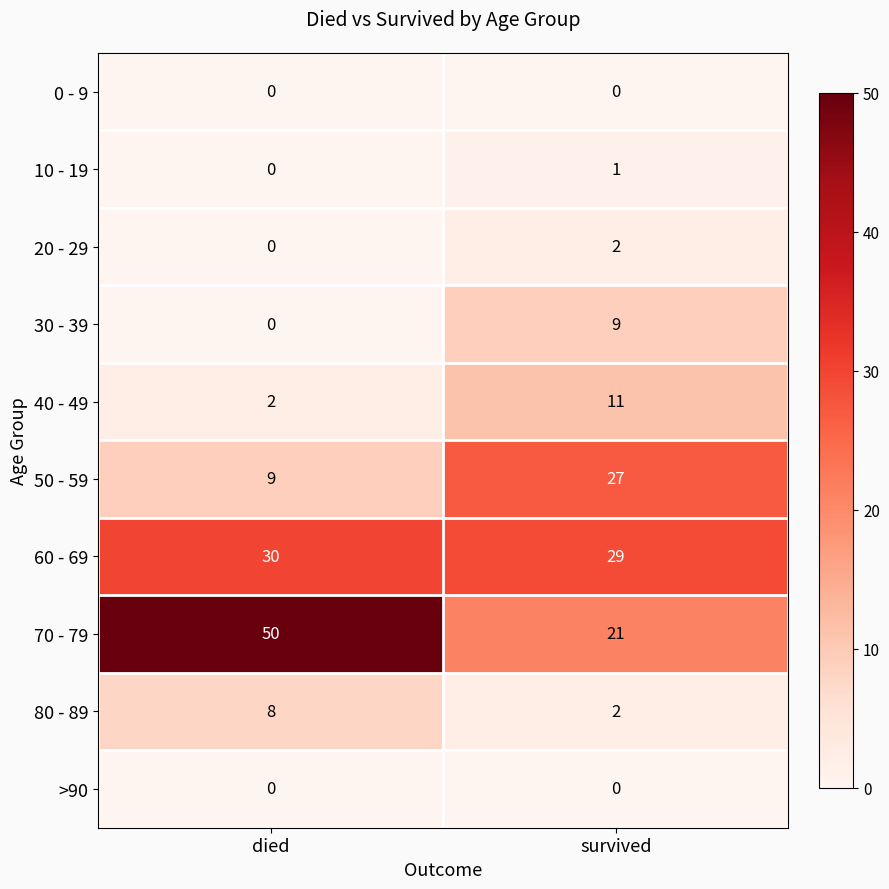

Which series has the largest total across all categories?

70 - 79